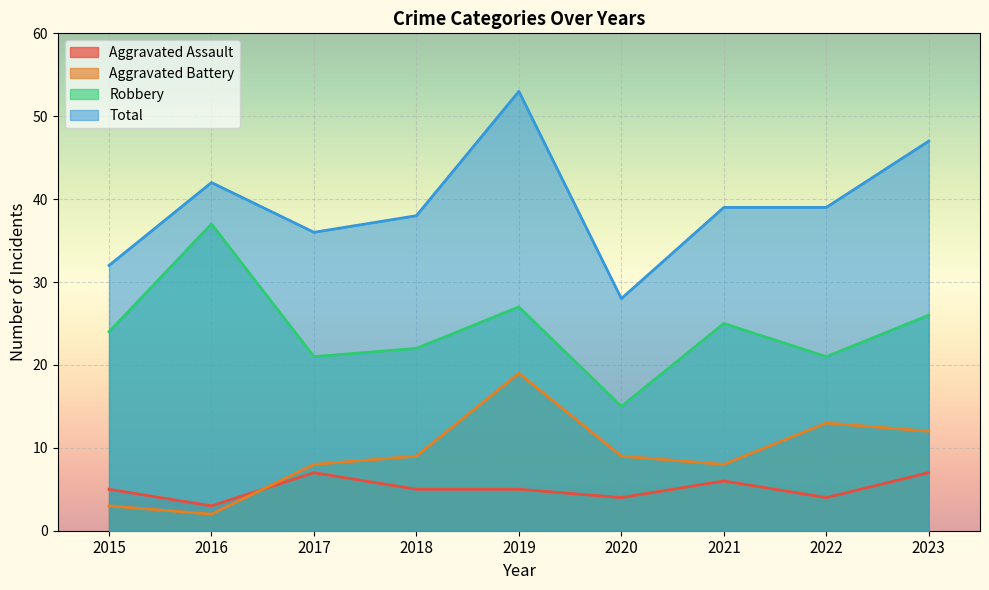

How many interior local peaks does the Aggravated Battery series have?

2